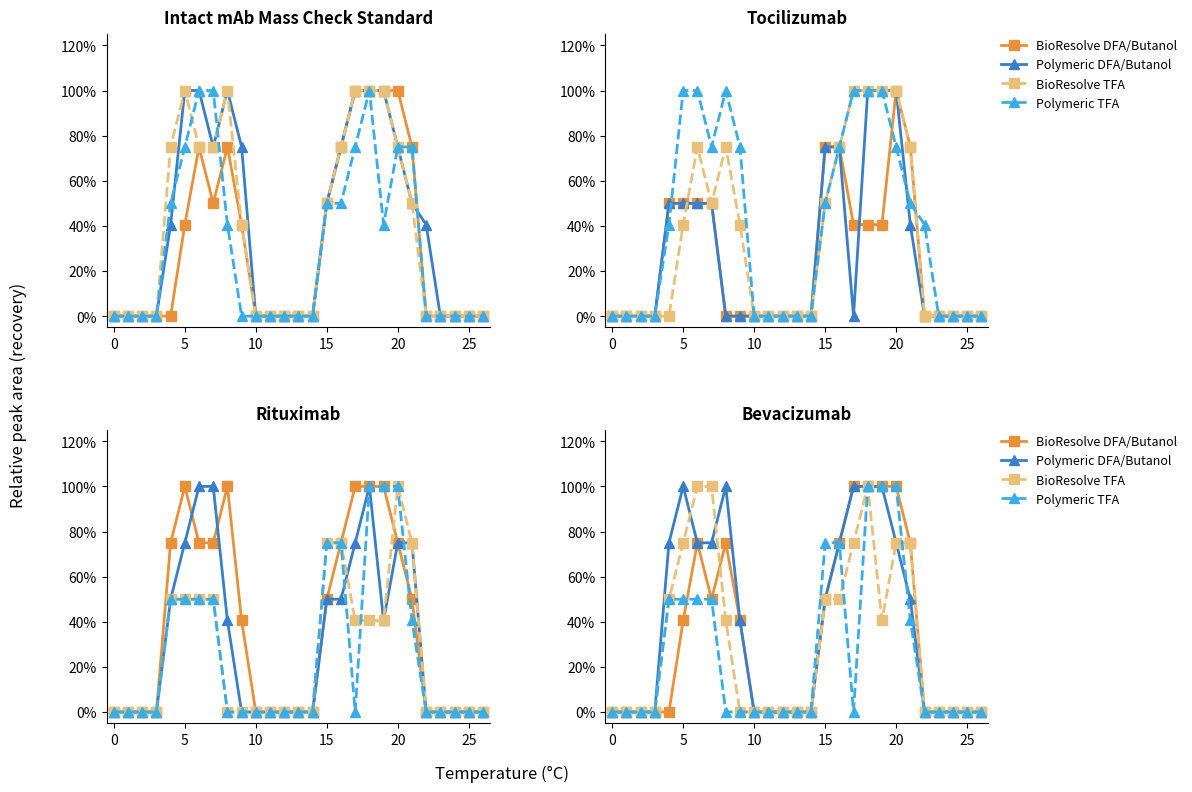

What is the total value across all series at 18?

4.0